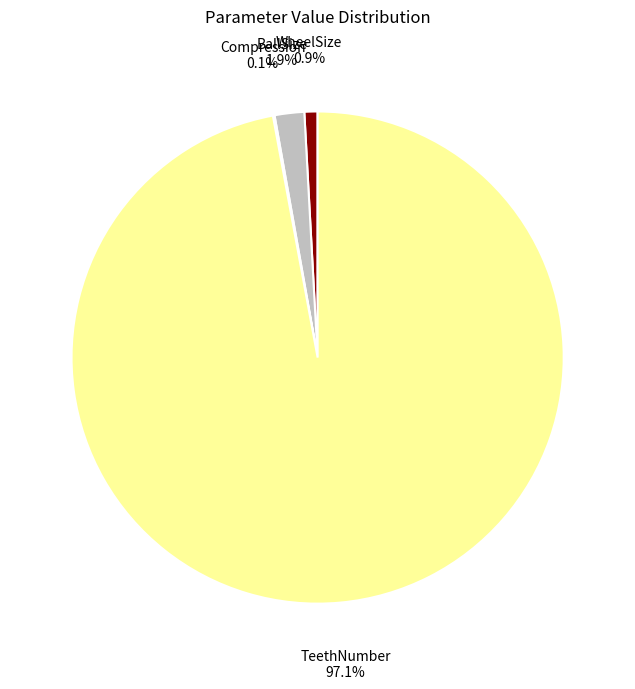

Is there any slice that represents more than half of the pie?

Yes